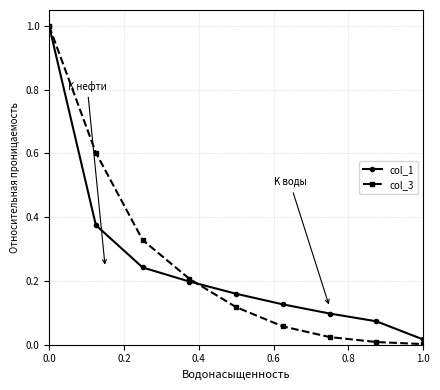

True or false: col_1 has more than 2 points higher than both neighbors.

False